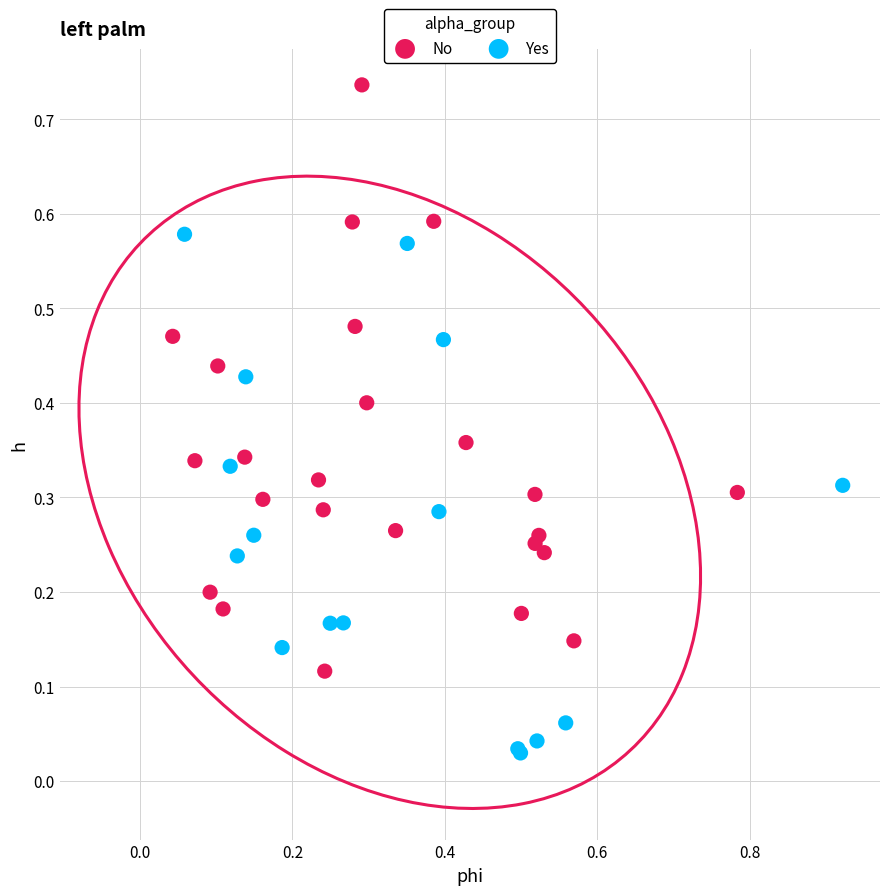

Which series has the widest spread of Y values?

No